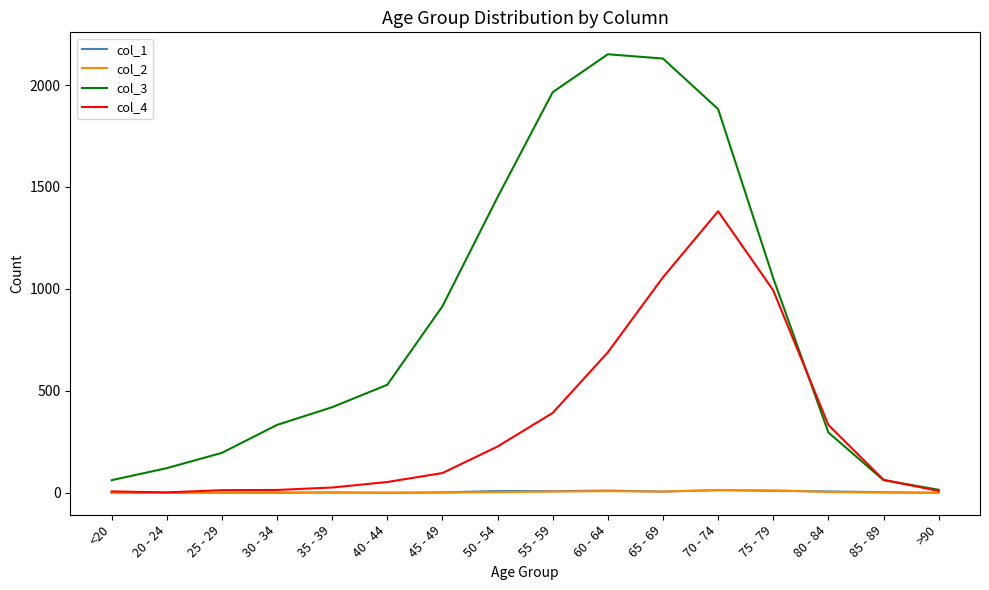

True or false: col_1 has more than 0 interior local peaks.

True